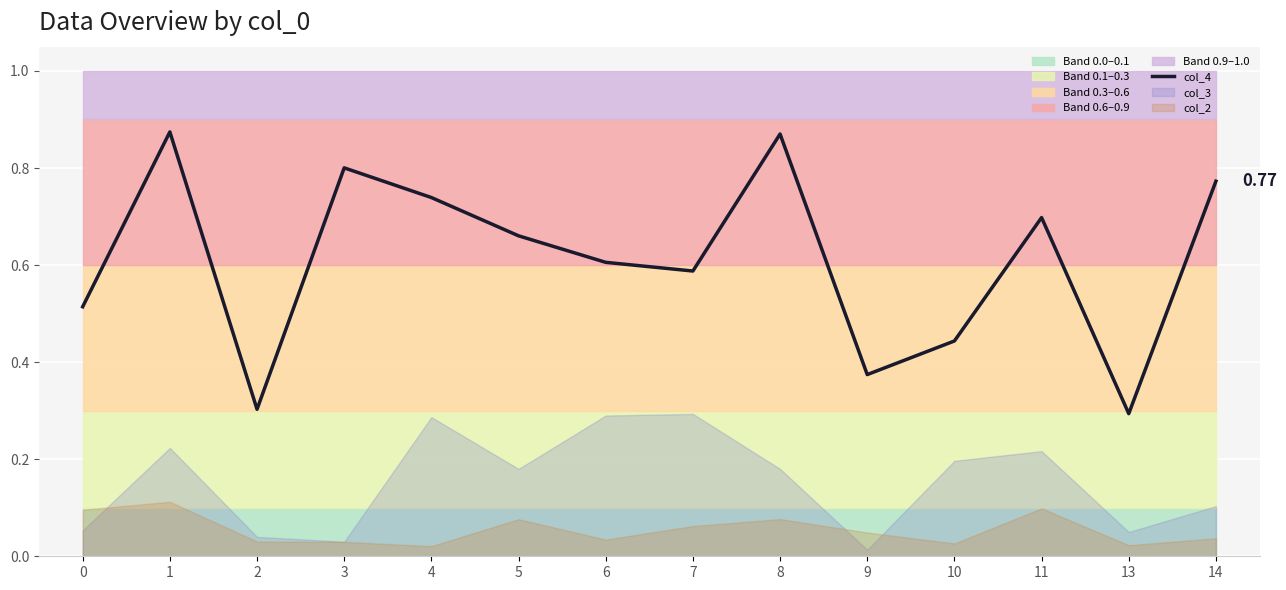

What is the value of the 13th point from the left?

0.3